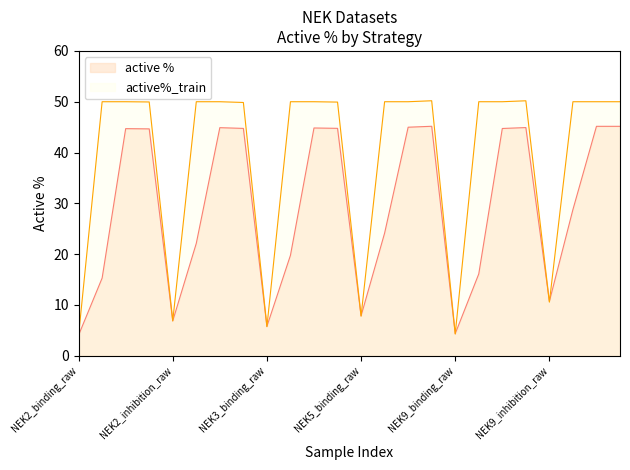

Reading left to right, extract all data points from this chart.

active %: NEK2_binding_raw=4.0	NEK2_binding_UNDER=15.3	NEK2_binding_SMOTE=44.7	NEK2_binding_ADASYN=44.7	NEK2_inhibition_raw=6.8	NEK2_inhibition_UNDER=22.1	NEK2_inhibition_SMOTE=44.9	NEK2_inhibition_ADASYN=44.7	NEK3_binding_raw=5.8	NEK3_binding_UNDER=19.8	NEK3_binding_SMOTE=44.8	NEK3_binding_ADASYN=44.8	NEK5_binding_raw=7.8	NEK5_binding_UNDER=24.1	NEK5_binding_SMOTE=45.0	NEK5_binding_ADASYN=45.2	NEK9_binding_raw=4.3	NEK9_binding_UNDER=16.1	NEK9_binding_SMOTE=44.7	NEK9_binding_ADASYN=44.9	NEK9_inhibition_raw=10.7	NEK9_inhibition_UNDER=28.8	NEK9_inhibition_SMOTE=45.2	NEK9_inhibition_ADASYN=45.2
active%_train: NEK2_binding_raw=4.0	NEK2_binding_UNDER=50.0	NEK2_binding_SMOTE=50.0	NEK2_binding_ADASYN=50.0	NEK2_inhibition_raw=6.9	NEK2_inhibition_UNDER=50.0	NEK2_inhibition_SMOTE=50.0	NEK2_inhibition_ADASYN=49.9	NEK3_binding_raw=5.7	NEK3_binding_UNDER=50.0	NEK3_binding_SMOTE=50.0	NEK3_binding_ADASYN=49.9	NEK5_binding_raw=7.8	NEK5_binding_UNDER=50.0	NEK5_binding_SMOTE=50.0	NEK5_binding_ADASYN=50.2	NEK9_binding_raw=4.3	NEK9_binding_UNDER=50.0	NEK9_binding_SMOTE=50.0	NEK9_binding_ADASYN=50.2	NEK9_inhibition_raw=10.5	NEK9_inhibition_UNDER=50.0	NEK9_inhibition_SMOTE=50.0	NEK9_inhibition_ADASYN=50.0